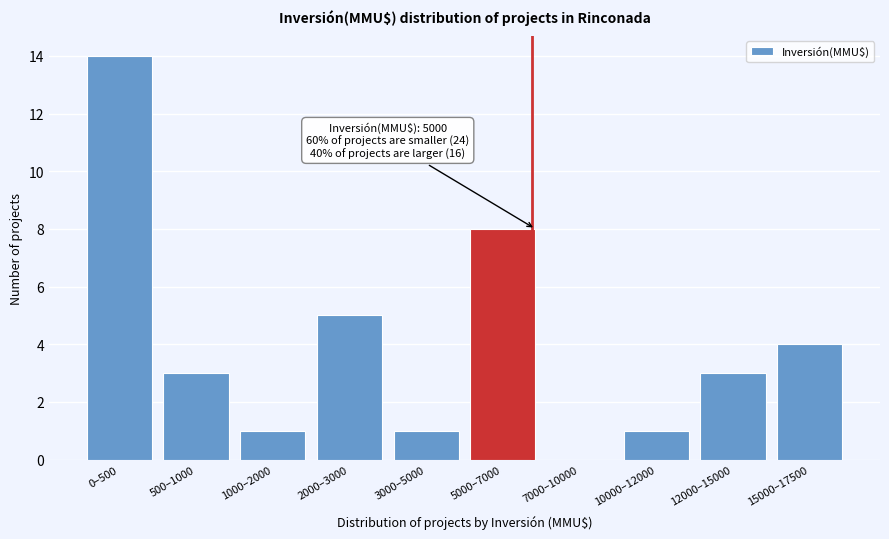

Reading left to right, transcribe all the data shown in this chart.

0–500=14	500–1000=3	1000–2000=1	2000–3000=5	3000–5000=1	5000–7000=8	7000–10000=0	10000–12000=1	12000–15000=3	15000–17500=4